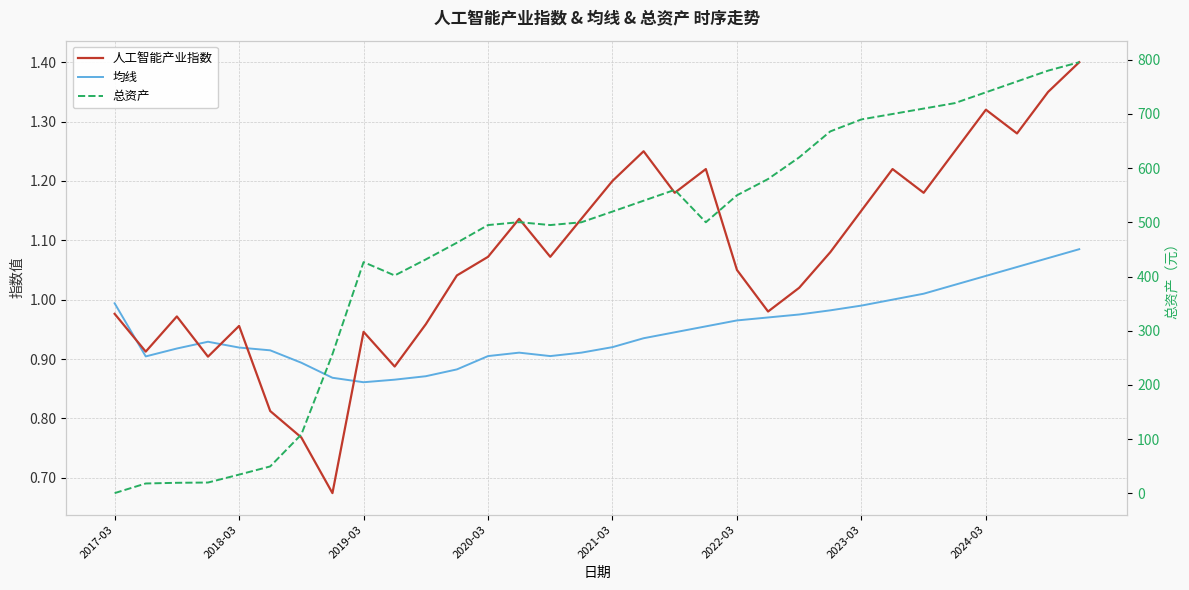

How many intersections are there between 均线 and 总资产?

1